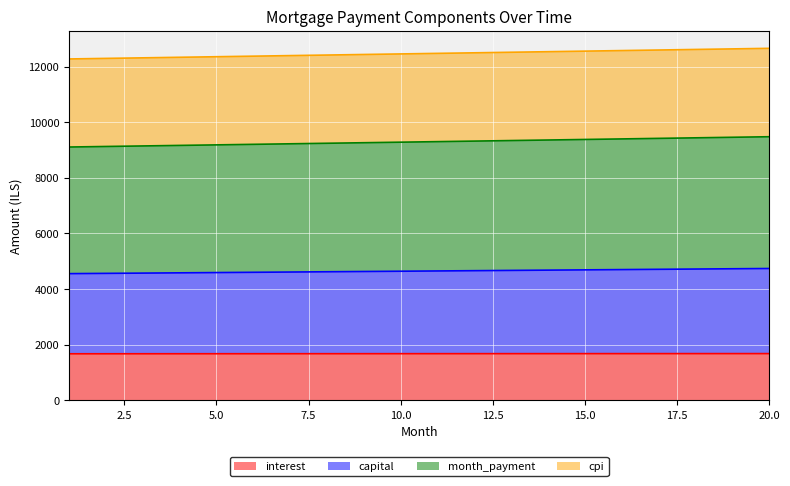

How many lines are shown in the chart?

4